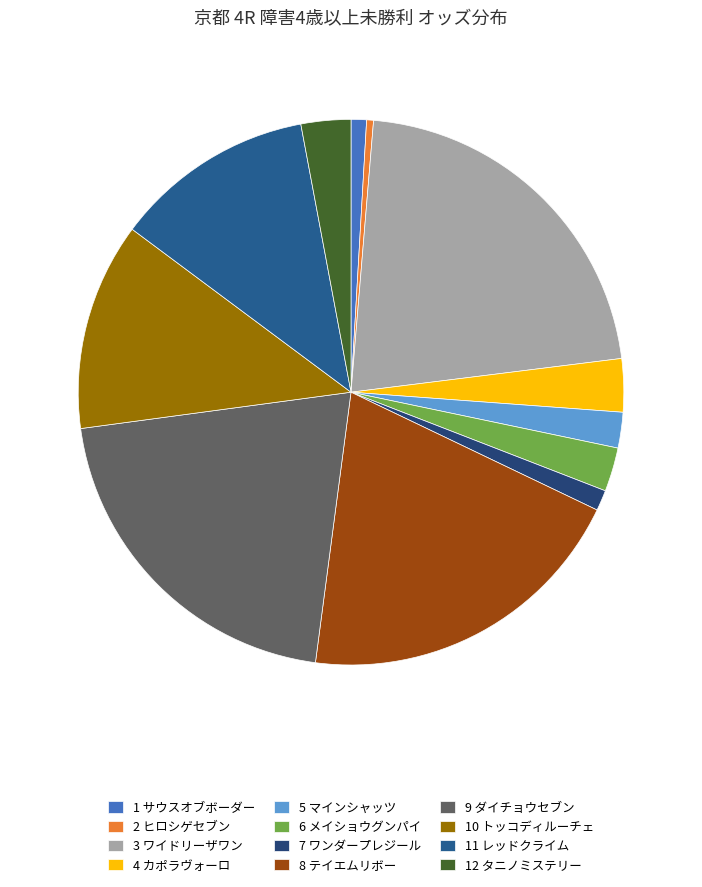

How many segments does this pie chart have?

12